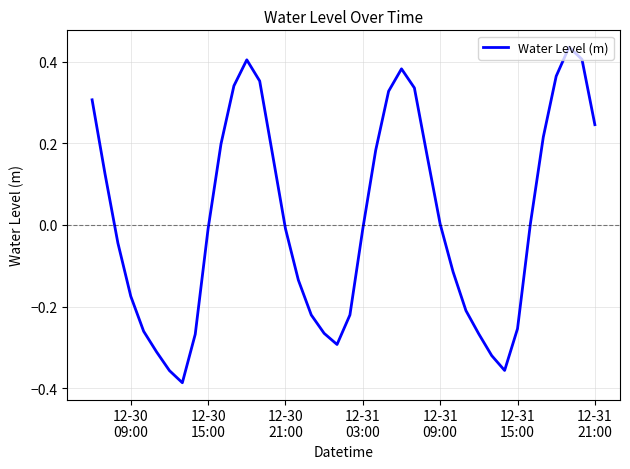

What is the difference between the maximum and minimum values?

0.8